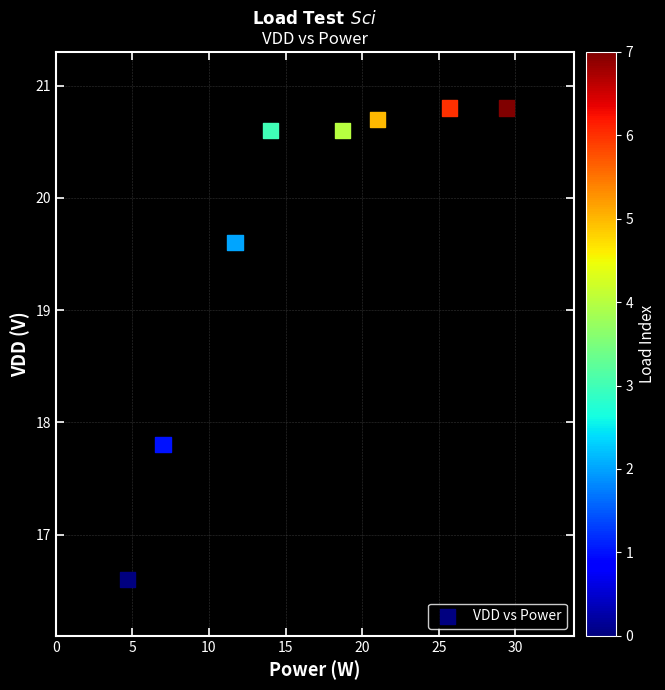

What is the average Y value?

19.7